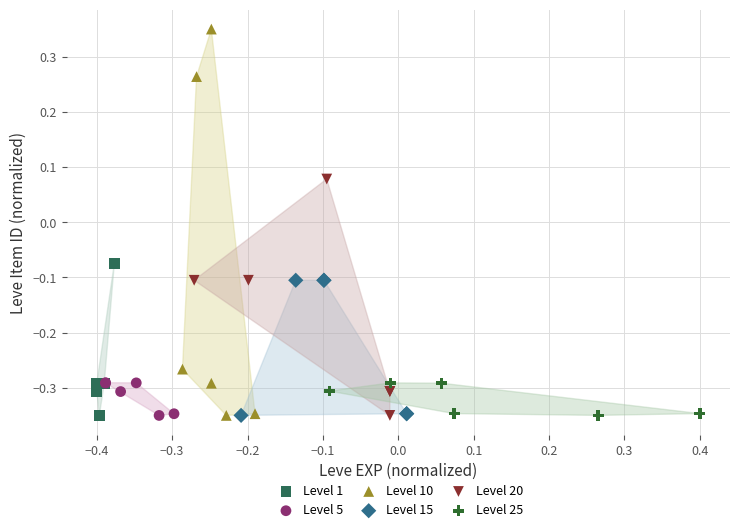

Which series has the largest Y range (max minus min)?

Level 10